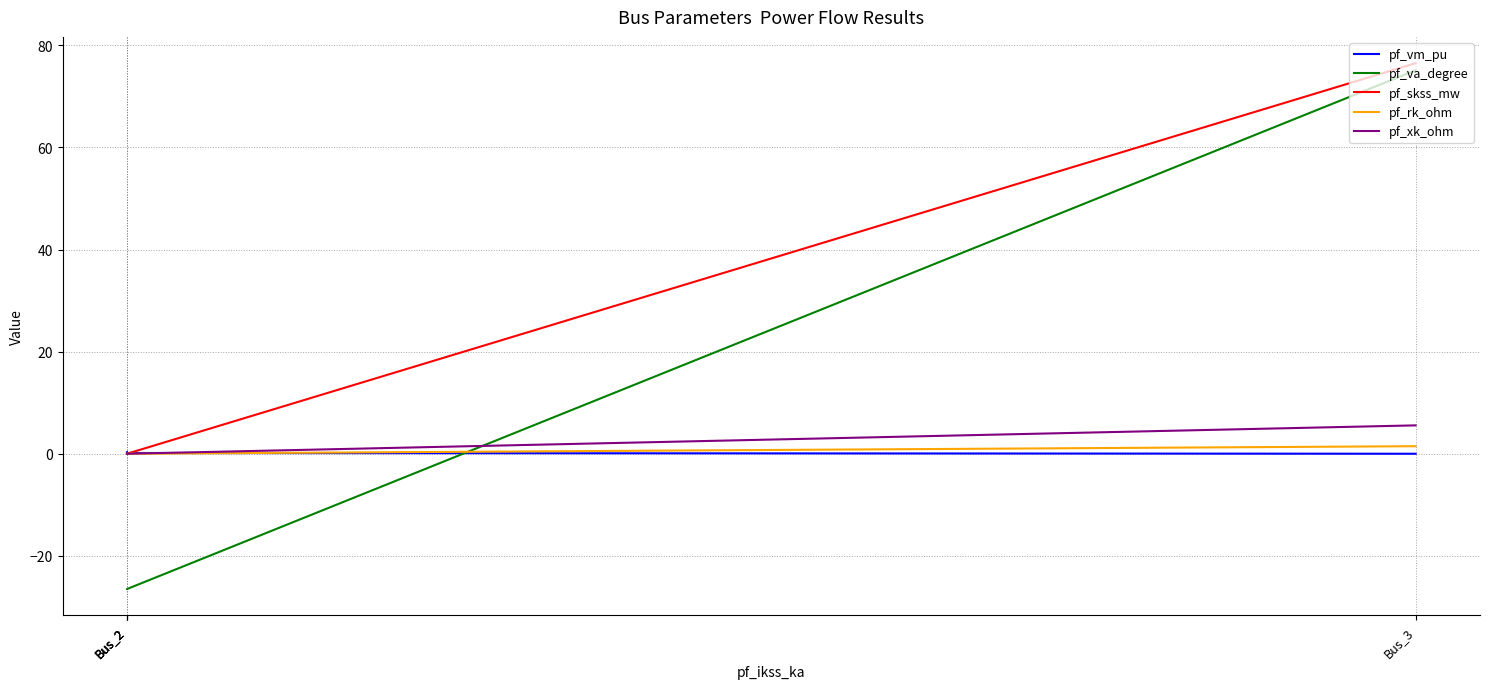

Which label corresponds to the smallest value in the chart?

Bus_2